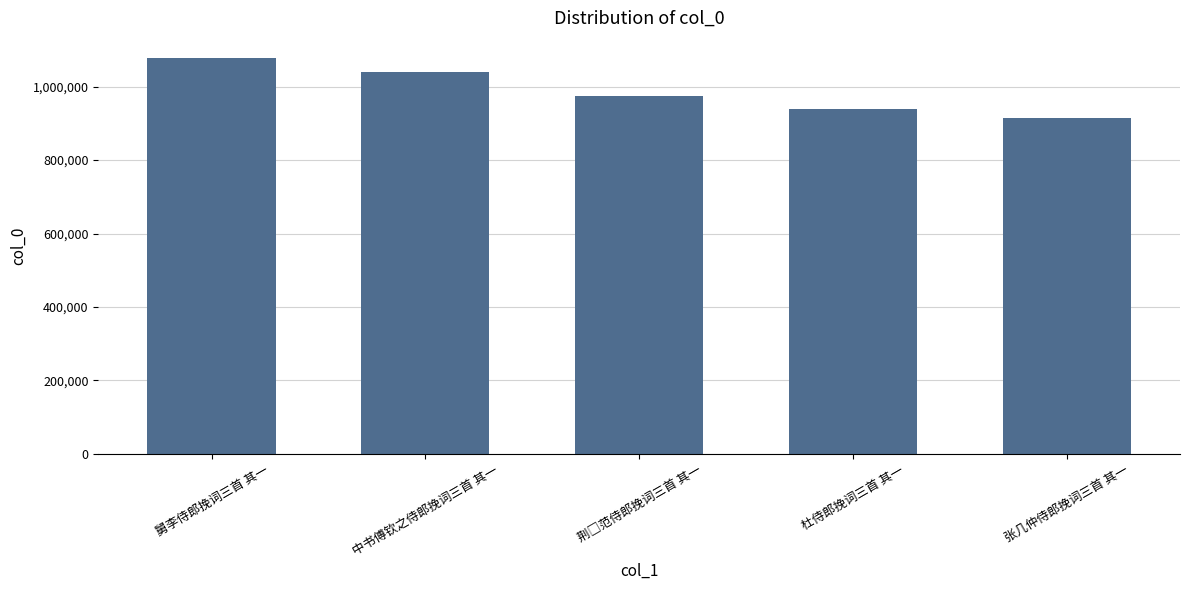

What position from the right is 舅李侍郎挽词三首 其一?

5